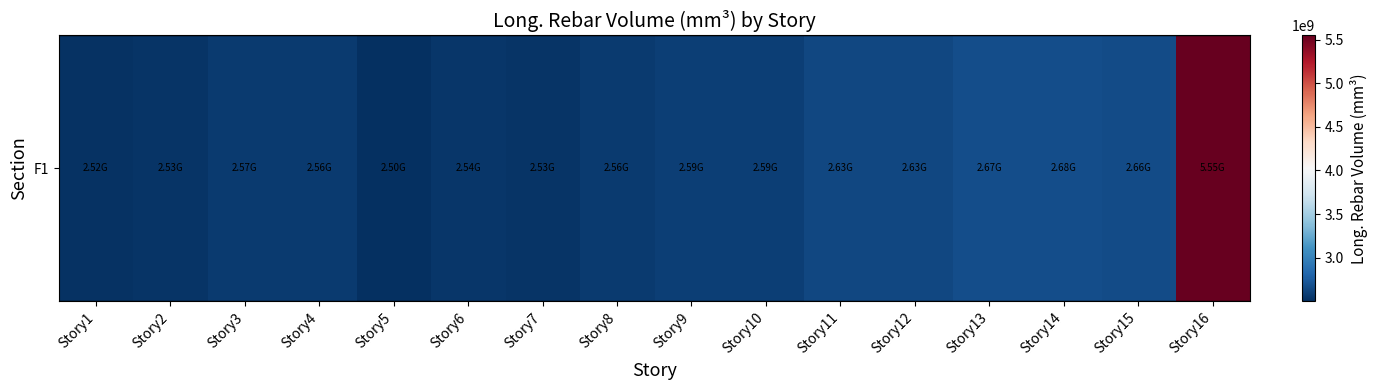

Is it true that the value at Story10 is 624613026.6?

False